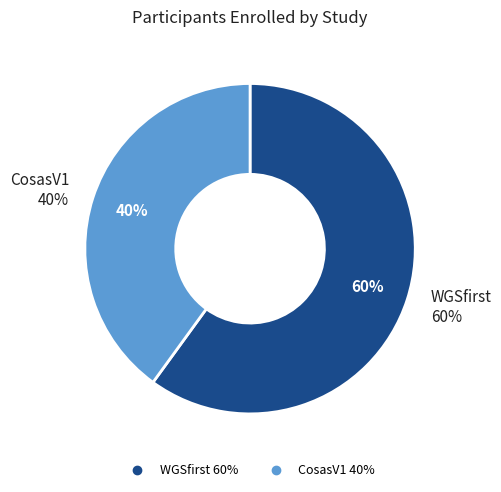

Between CosasV1 and WGSfirst, which is larger?

WGSfirst